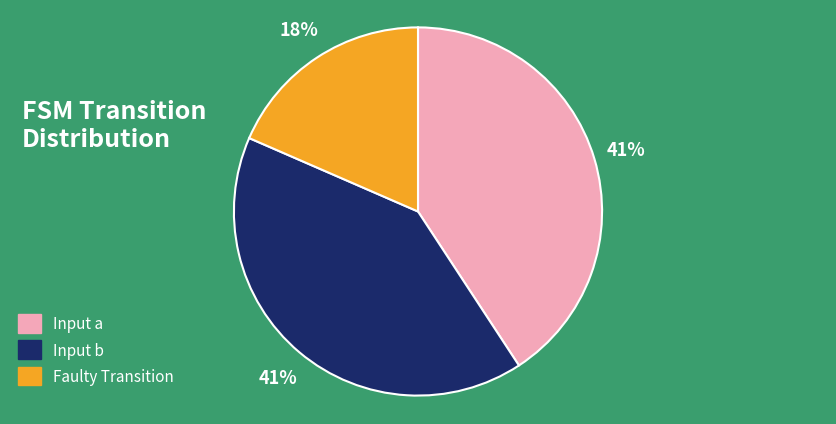

Is it true that Input b is 41% of the pie?

True